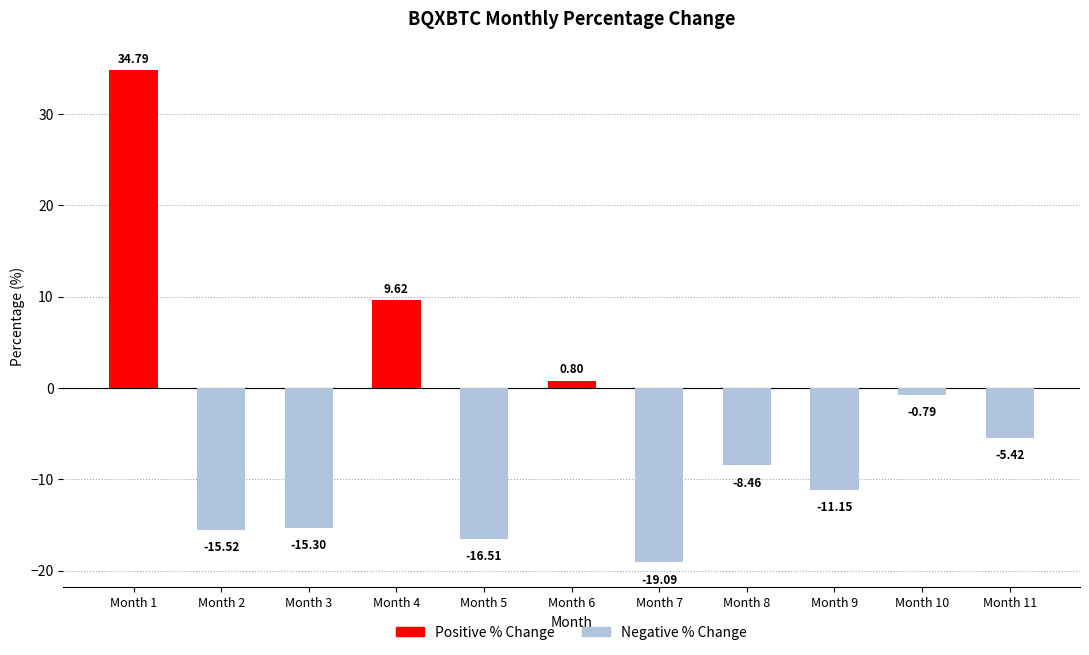

What is the difference between the maximum and minimum values?

53.9